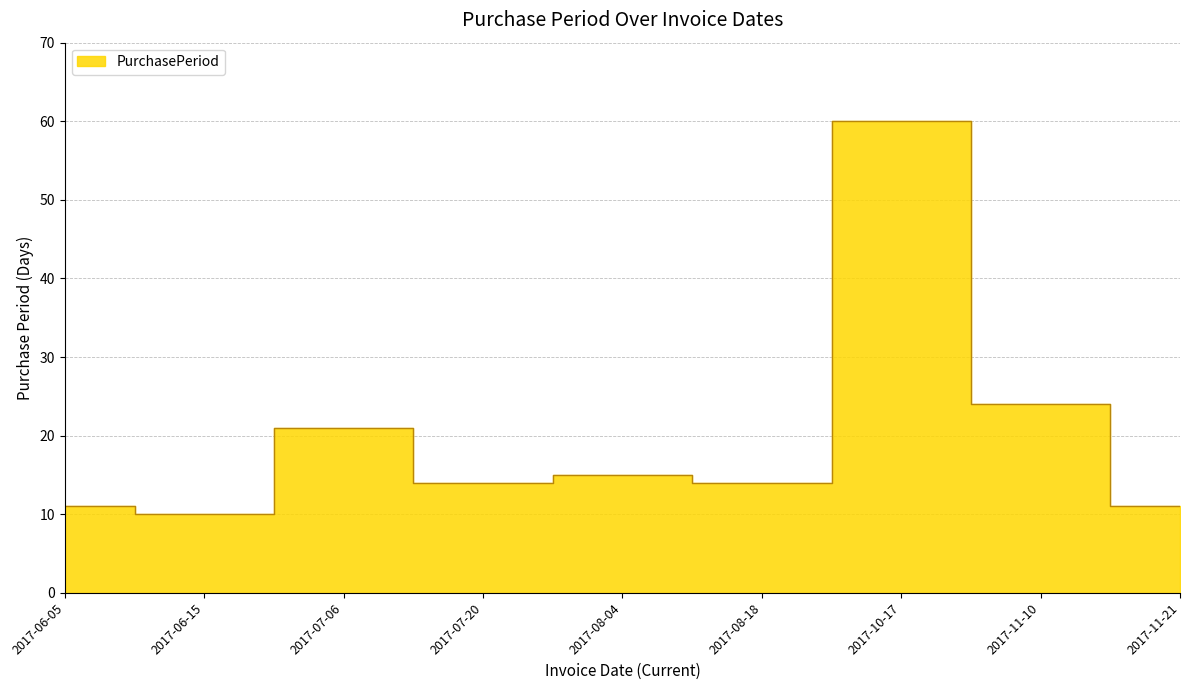

What is the label of the 3rd point from the right?

2017-10-17